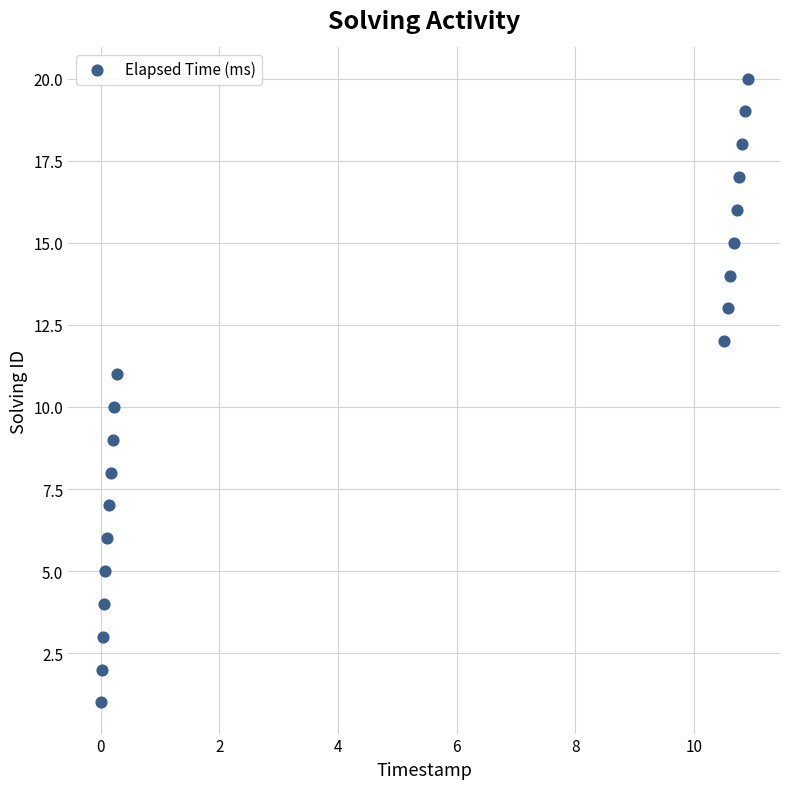

What is the range of Y values (max minus min)?

19